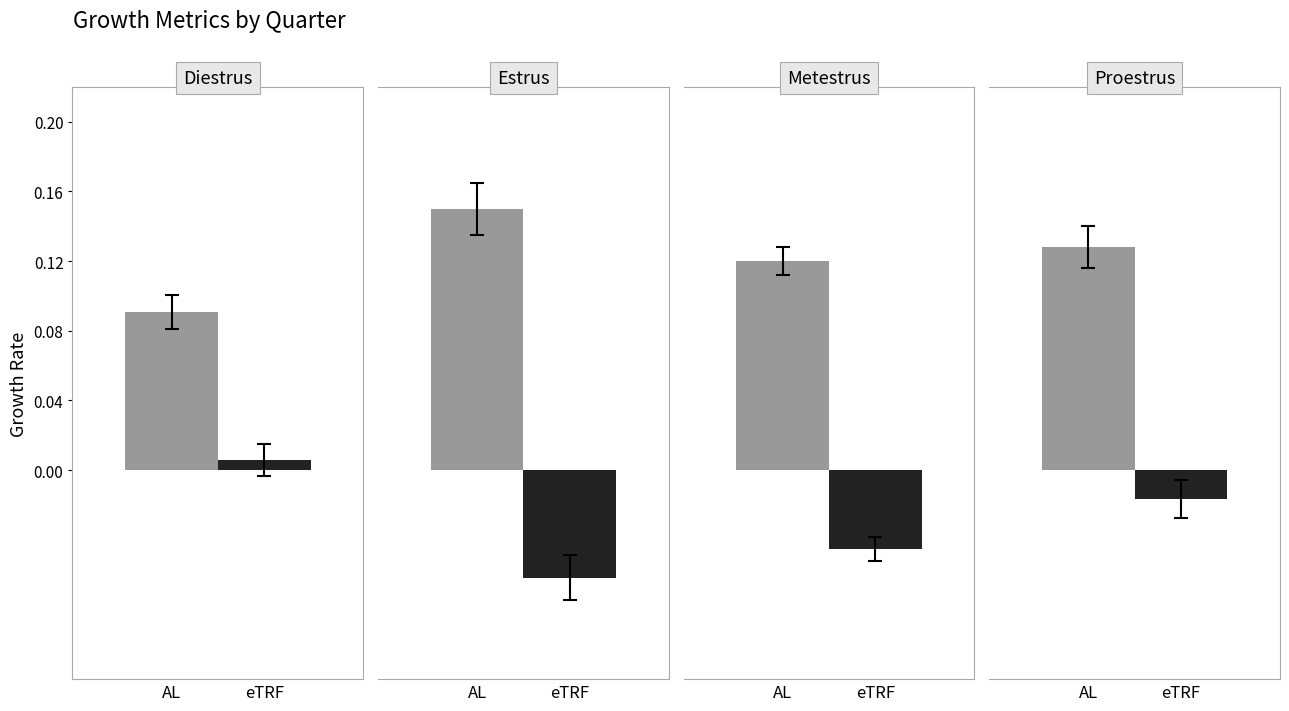

What is the difference between the maximum and second lowest values in the eTRF series?

0.1